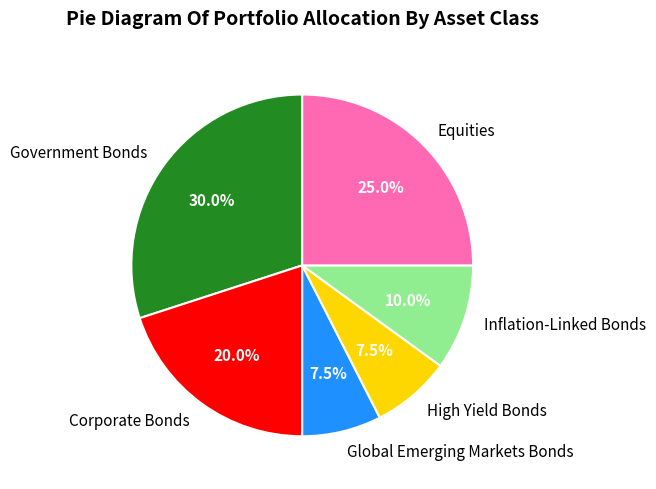

Which slice is the largest?

Government Bonds